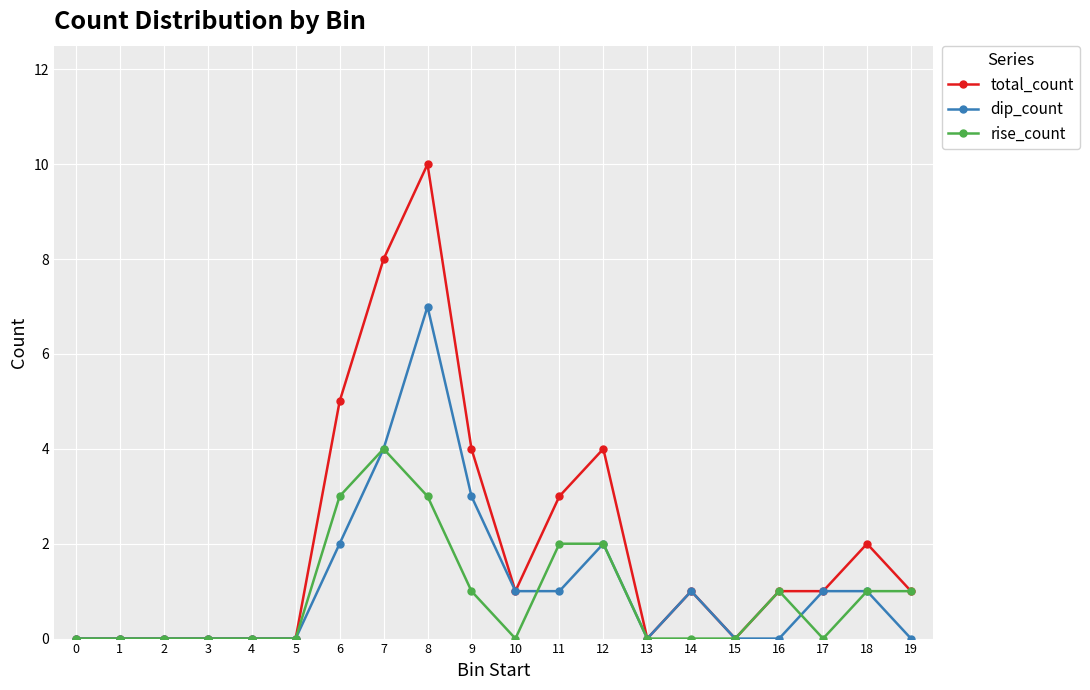

List the series in order of their peak value, highest first.

total_count, dip_count, rise_count